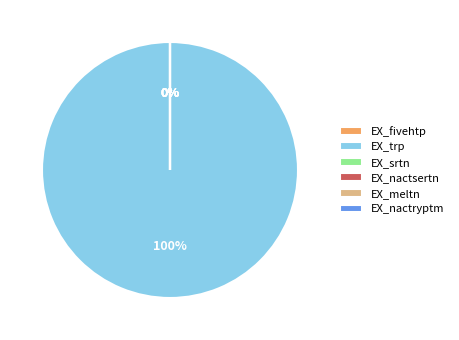

How many segments does this pie chart have?

6